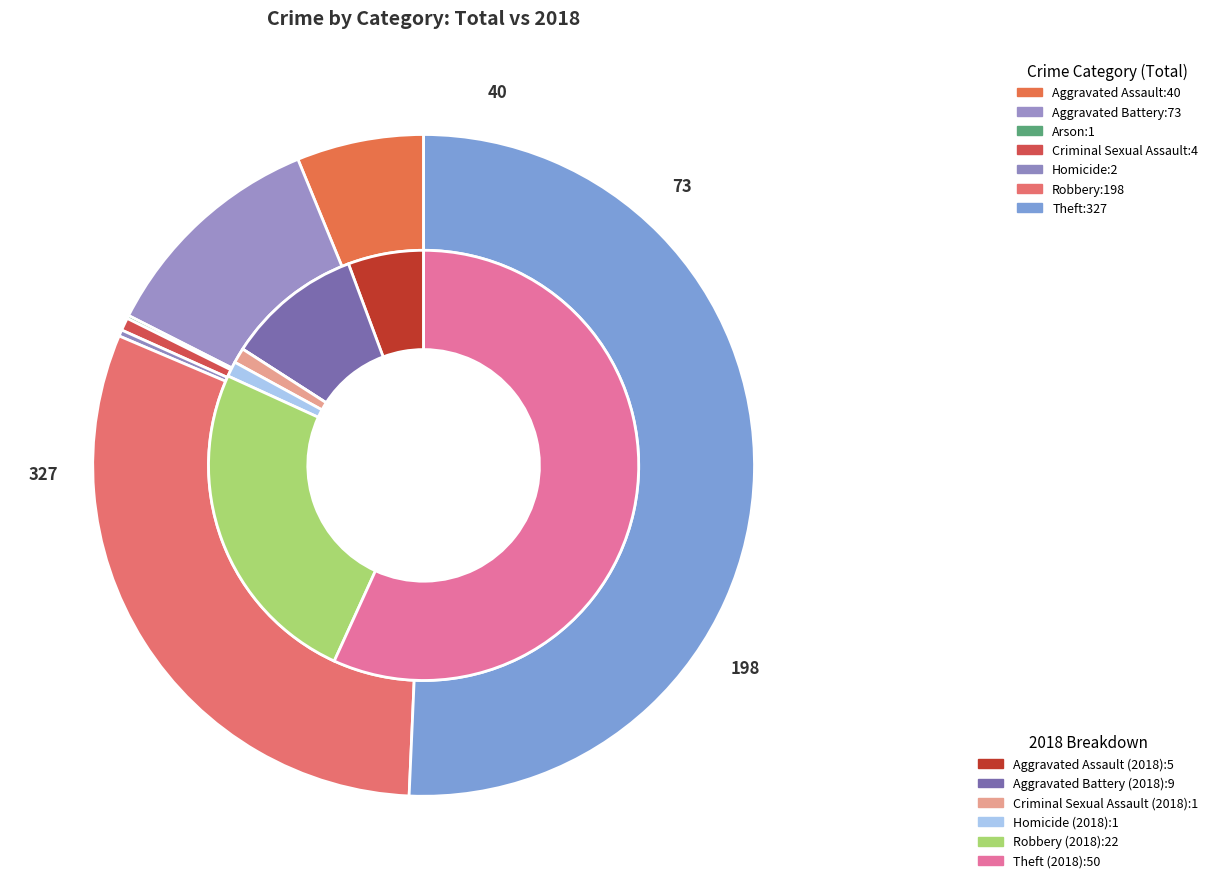

To the nearest percent, what is the average slice percentage?

14%